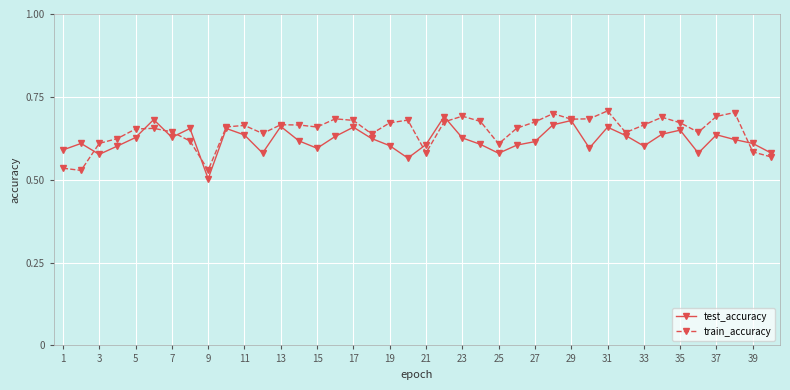

How many test_accuracy values are between 0 and 1?

40